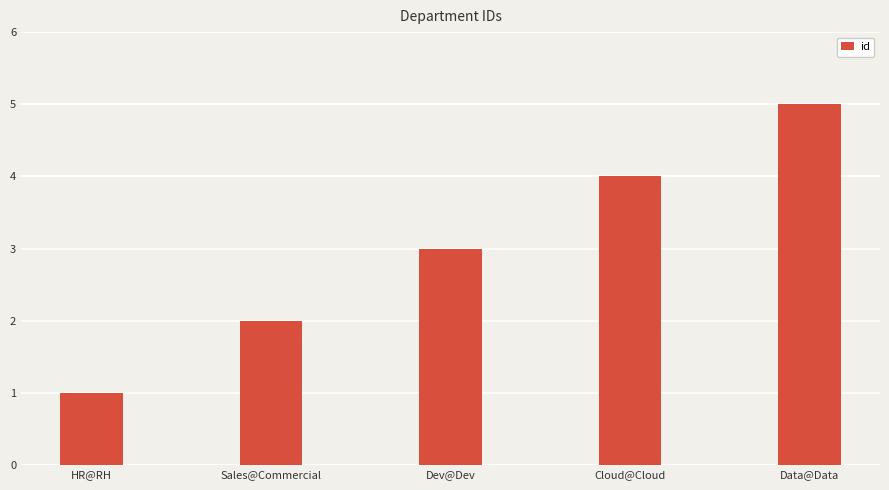

What is the average value?

3